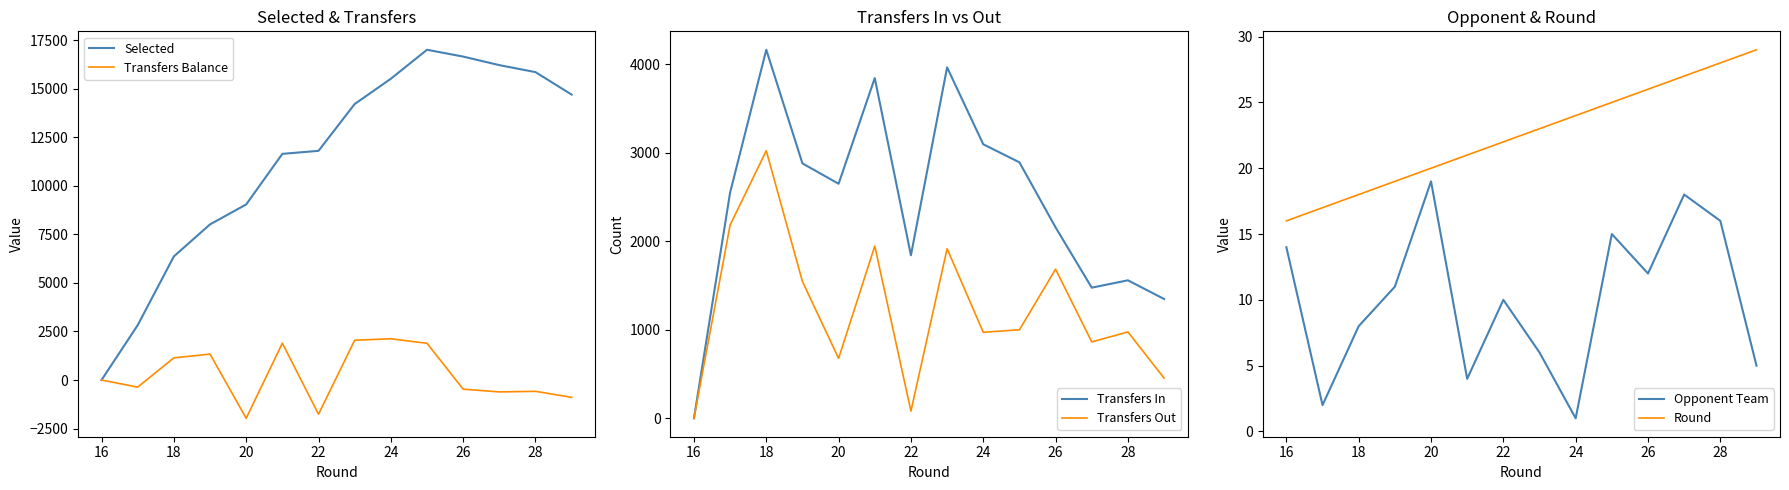

The Opponent Team series shows 21 at 26. True or false?

False